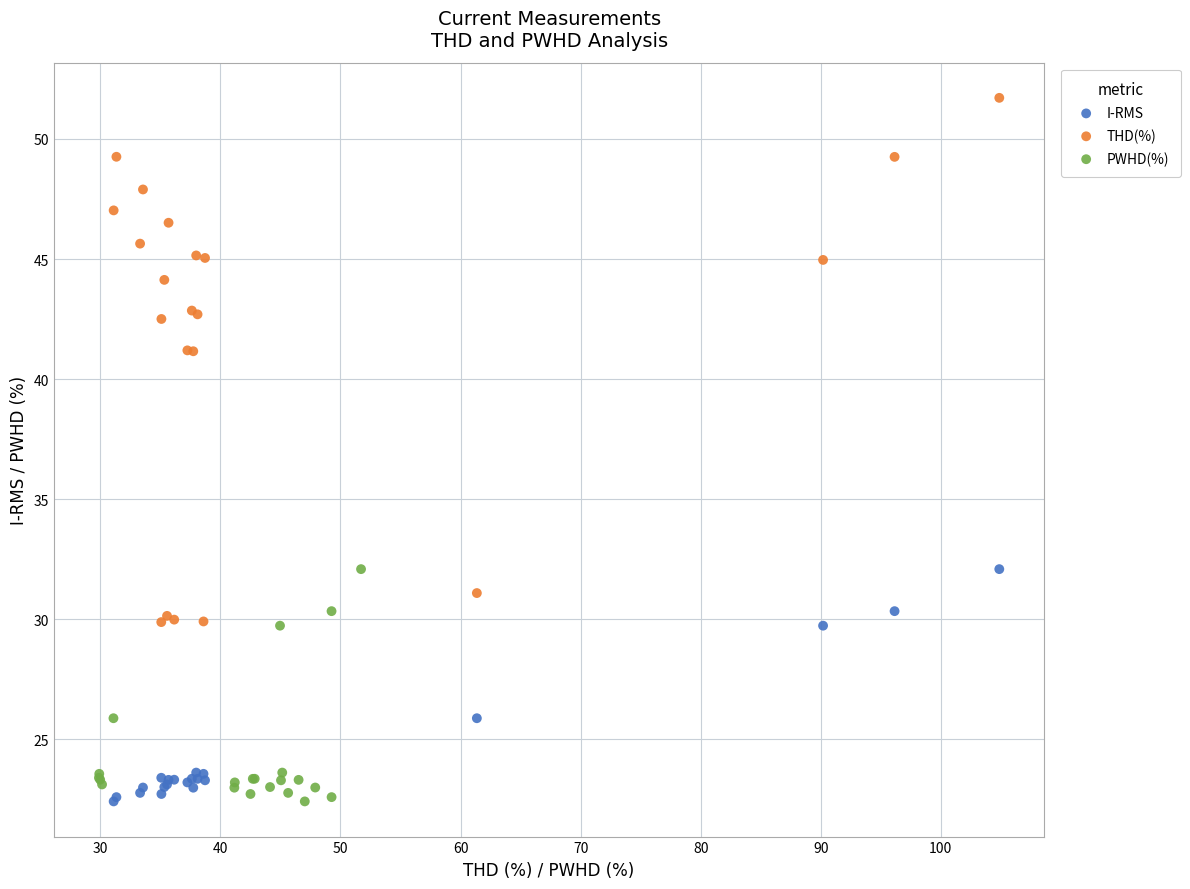

Which series has the largest Y range (max minus min)?

THD(%)